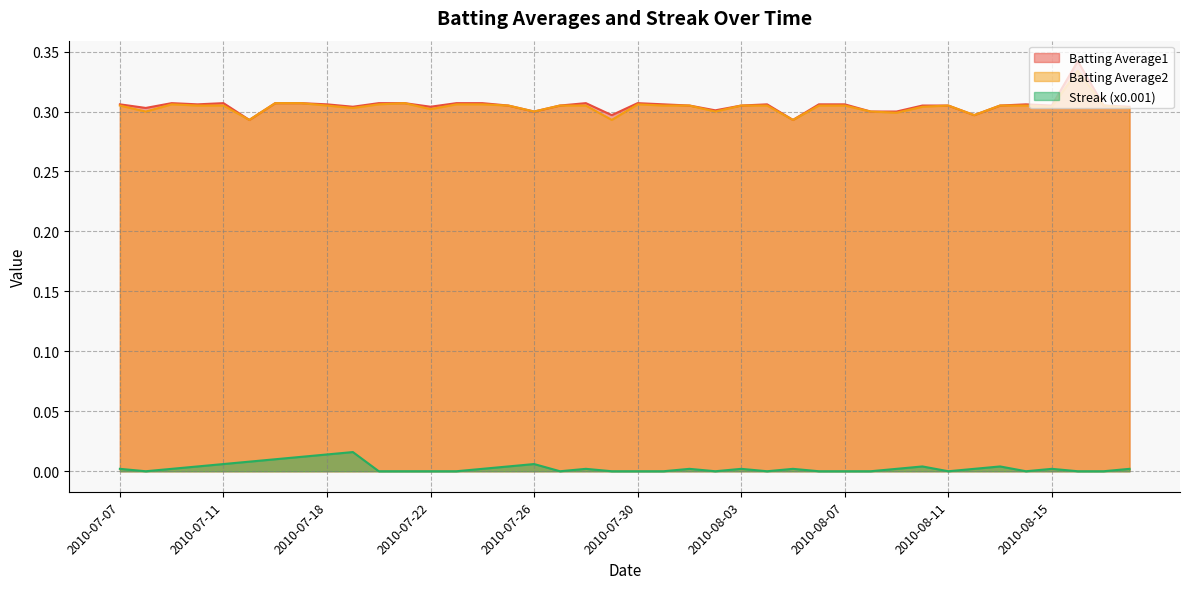

True or false: Batting Average1 and Batting Average2 intersect in this chart.

False